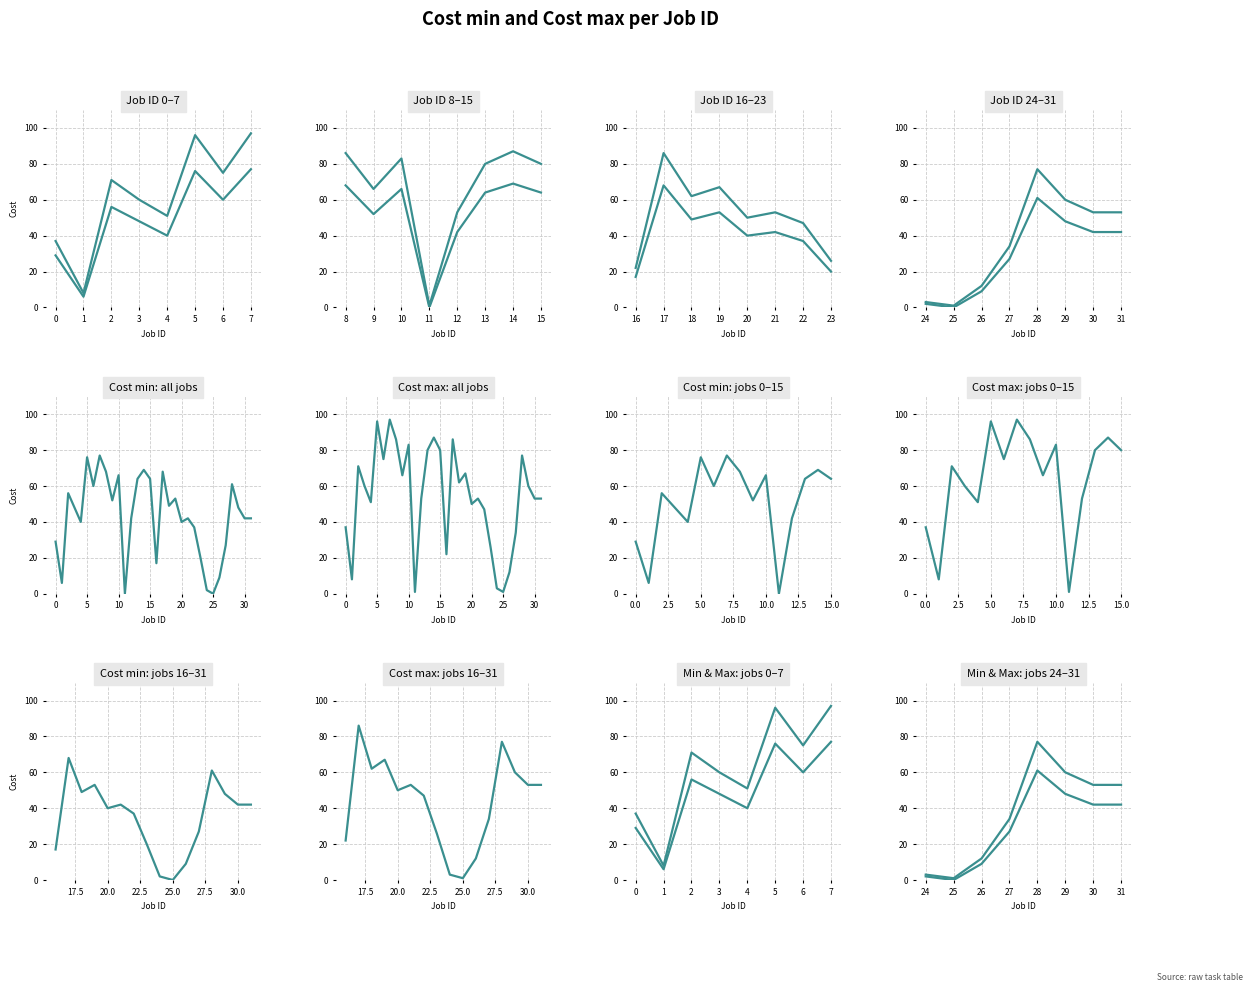

What is the minimum value for Cost max?

1